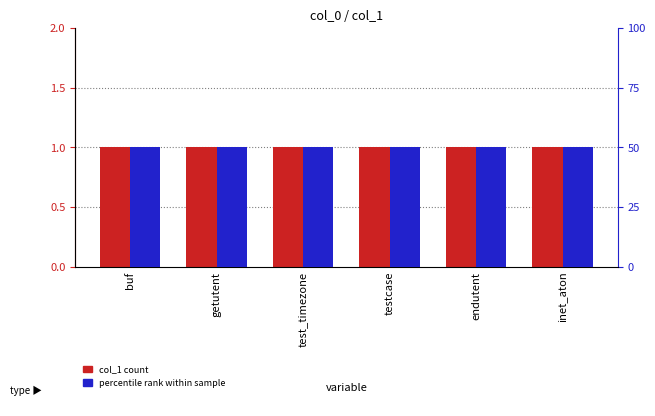

What is the difference between the highest and lowest values at inet_aton?

49